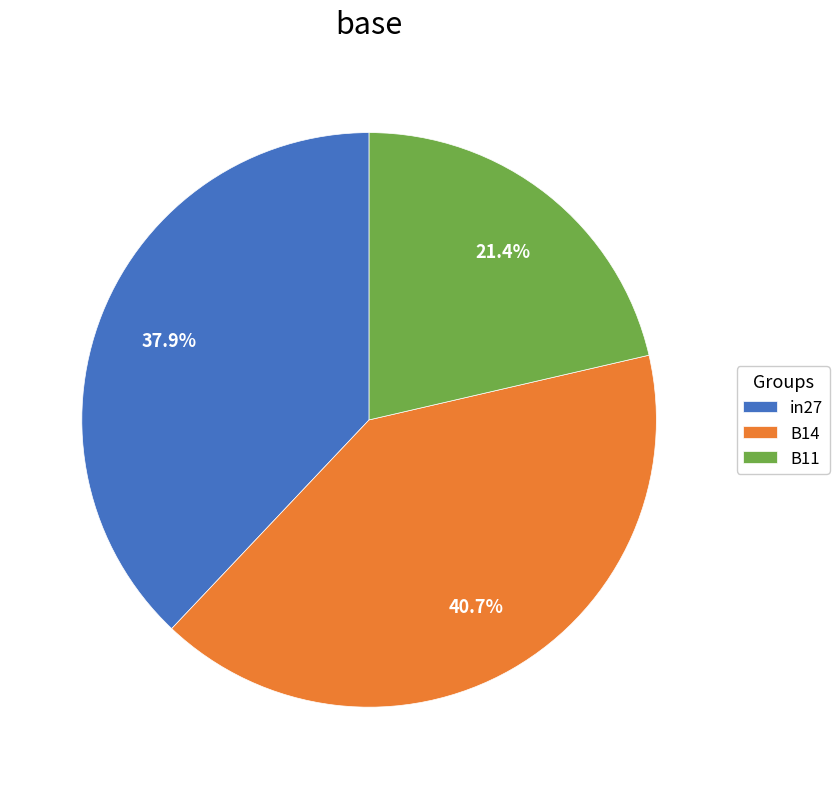

To the nearest percent, what is the combined percentage of B11 and in27?

59%